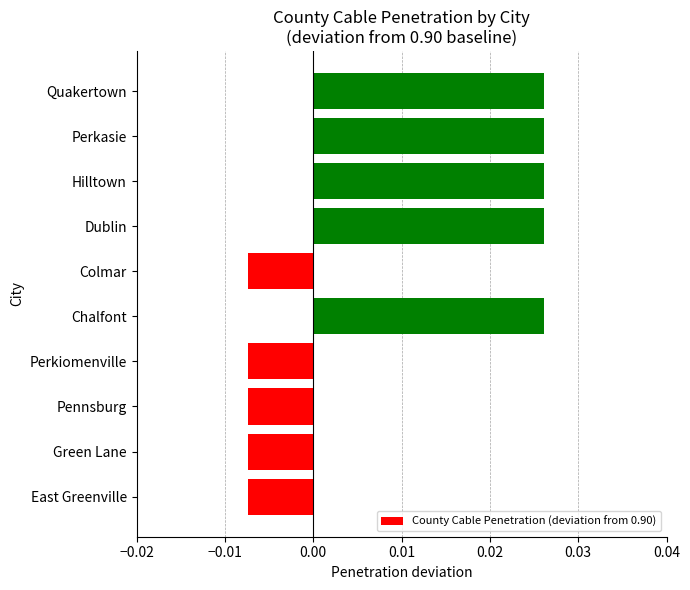

How many negative values are there?

5